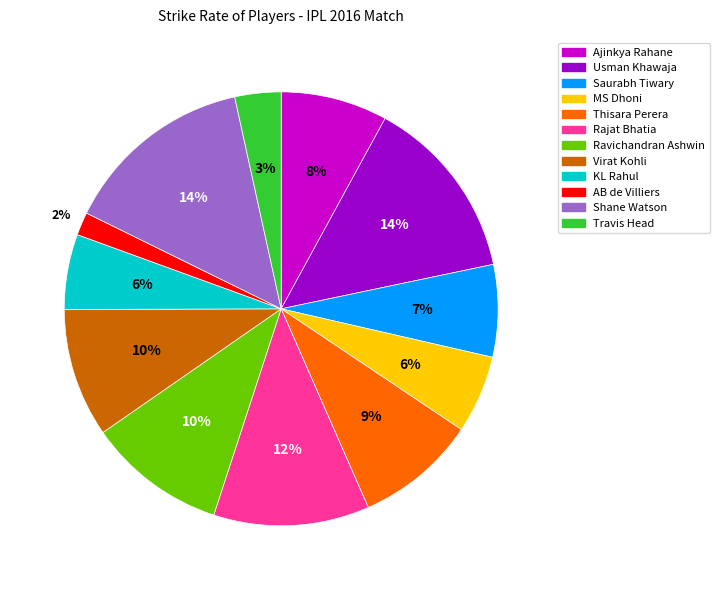

Is there a majority slice in this chart?

No